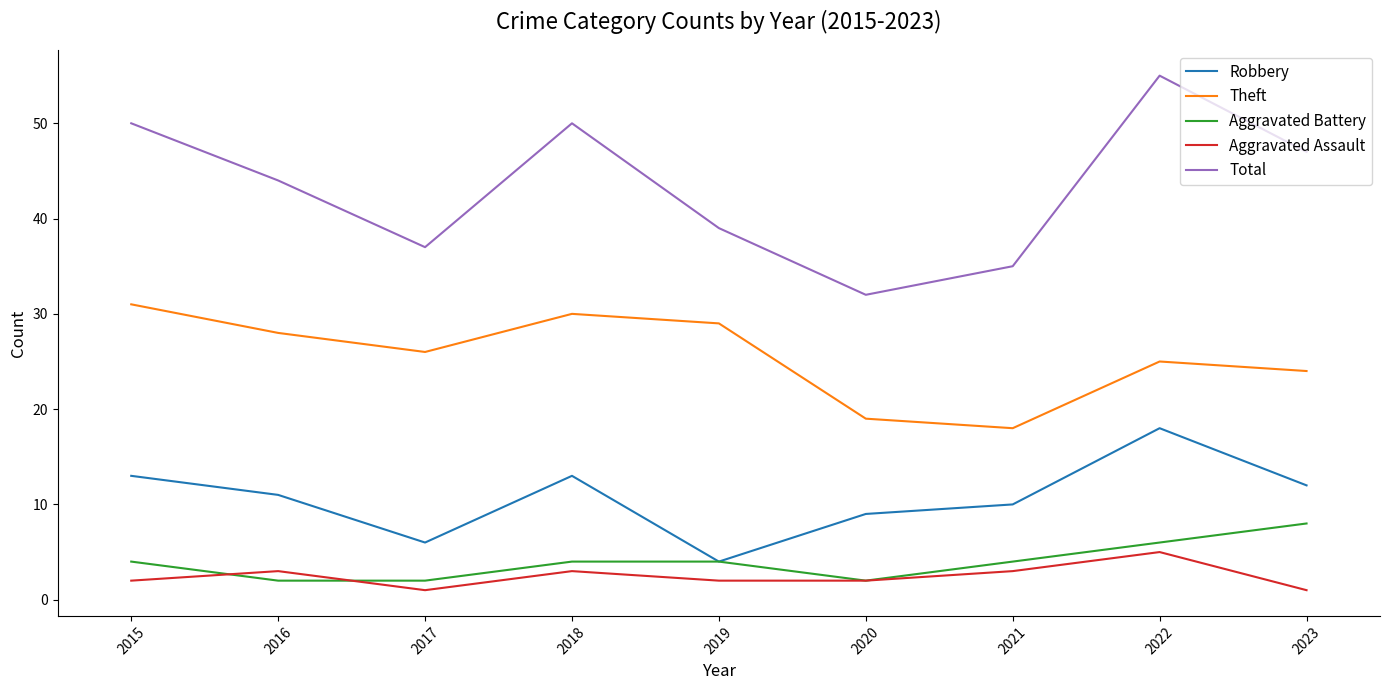

What is the maximum value shown in the chart?

55